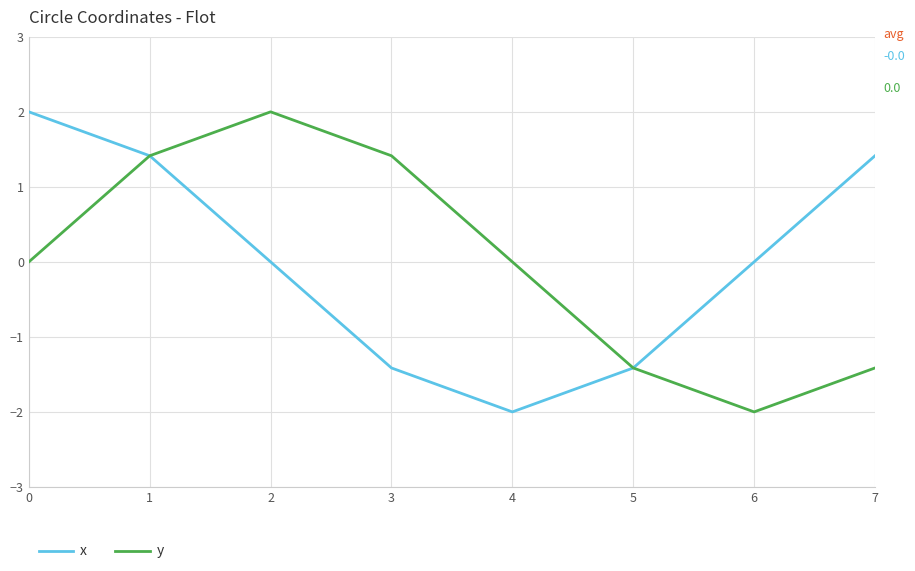

At how many categories does at least one series exceed 1?

5